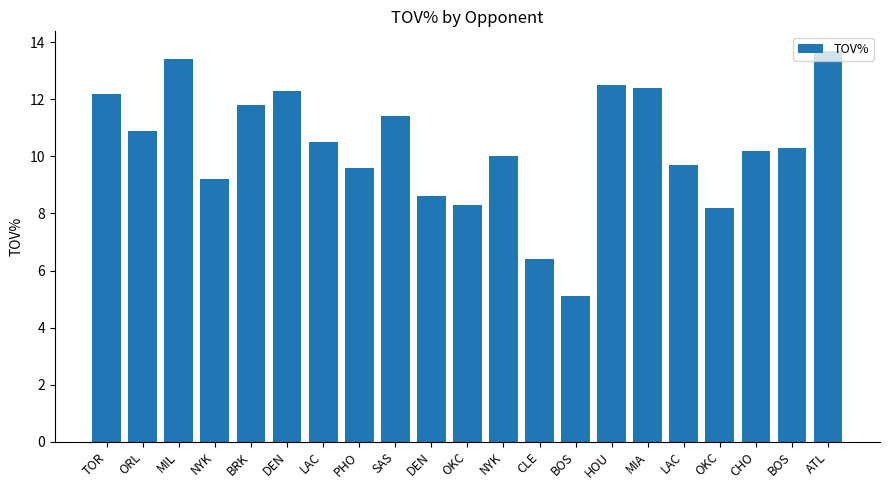

How many data points does each series have?

21